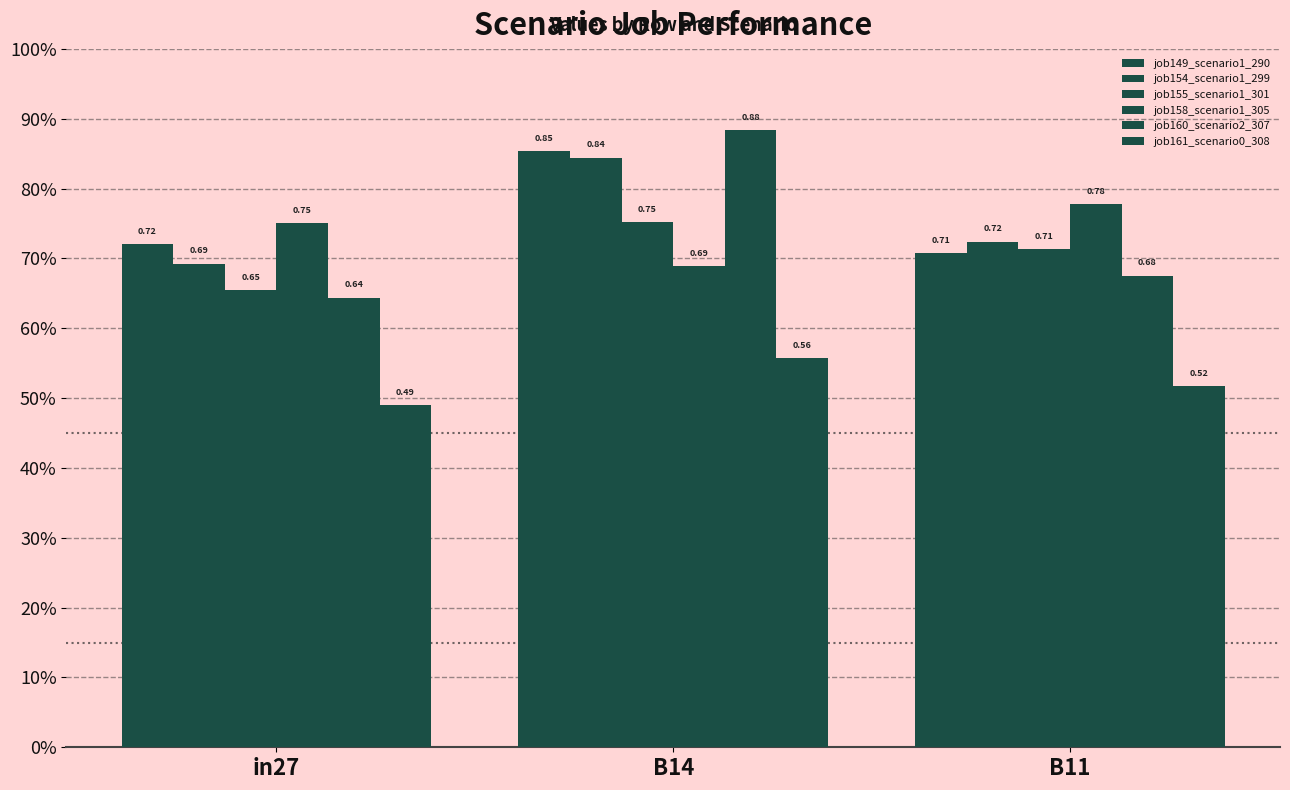

Are the bars grouped side by side (vs. stacked)?

Yes